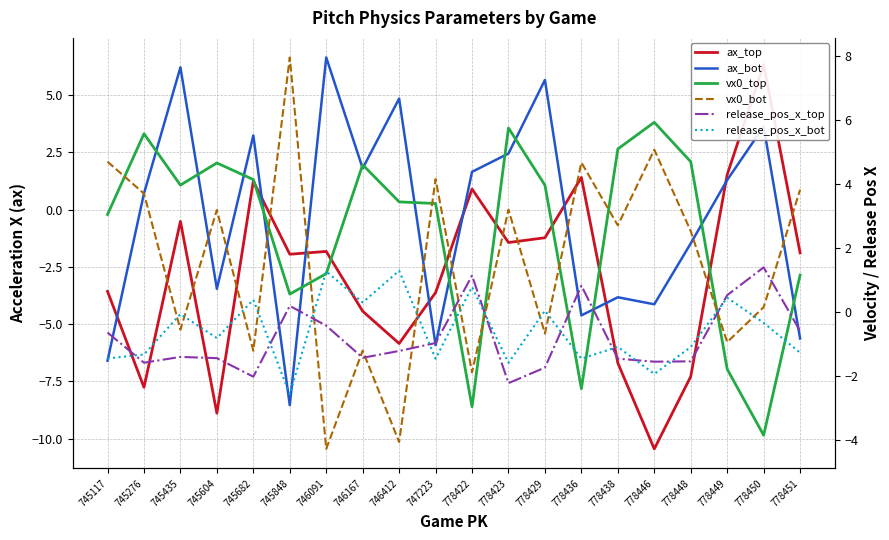

Reading left to right, list all the values displayed in this chart.

ax_top: -3.6	-7.8	-0.5	-8.9	1.2	-1.9	-1.8	-4.4	-5.8	-3.6	0.9	-1.4	-1.2	1.4	-6.7	-10.4	-7.3	1.5	6.3	-1.9
ax_bot: -6.6	0.7	6.2	-3.5	3.2	-8.5	6.6	1.8	4.8	-5.9	1.7	2.5	5.7	-4.6	-3.8	-4.1	-1.5	1.3	3.6	-5.6
vx0_top: 3.0	5.6	4.0	4.7	4.1	0.6	1.2	4.6	3.4	3.4	-3.0	5.7	4.0	-2.4	5.1	5.9	4.7	-1.8	-3.9	1.1
vx0_bot: 4.7	3.7	-0.6	3.2	-1.2	8.0	-4.3	-1.2	-4.1	4.1	-1.9	3.2	-0.7	4.7	2.7	5.1	2.5	-1.0	0.1	3.8
release_pos_x_top: -0.7	-1.6	-1.4	-1.5	-2.0	0.2	-0.4	-1.4	-1.2	-1.0	1.1	-2.2	-1.7	0.8	-1.5	-1.6	-1.6	0.5	1.4	-0.6
release_pos_x_bot: -1.5	-1.3	-0.1	-0.8	0.4	-2.6	1.3	0.3	1.3	-1.5	0.8	-1.6	0.0	-1.5	-1.1	-1.9	-1.1	0.4	-0.3	-1.3